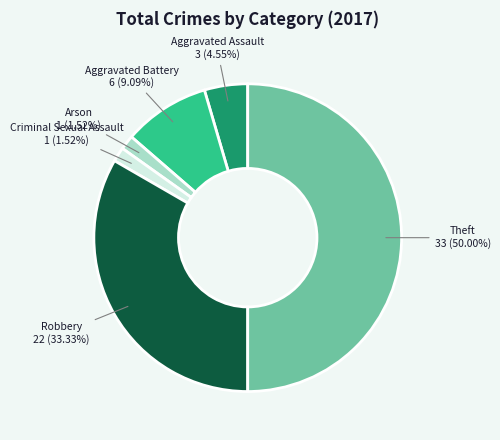

Which category has the biggest portion of the pie?

Theft